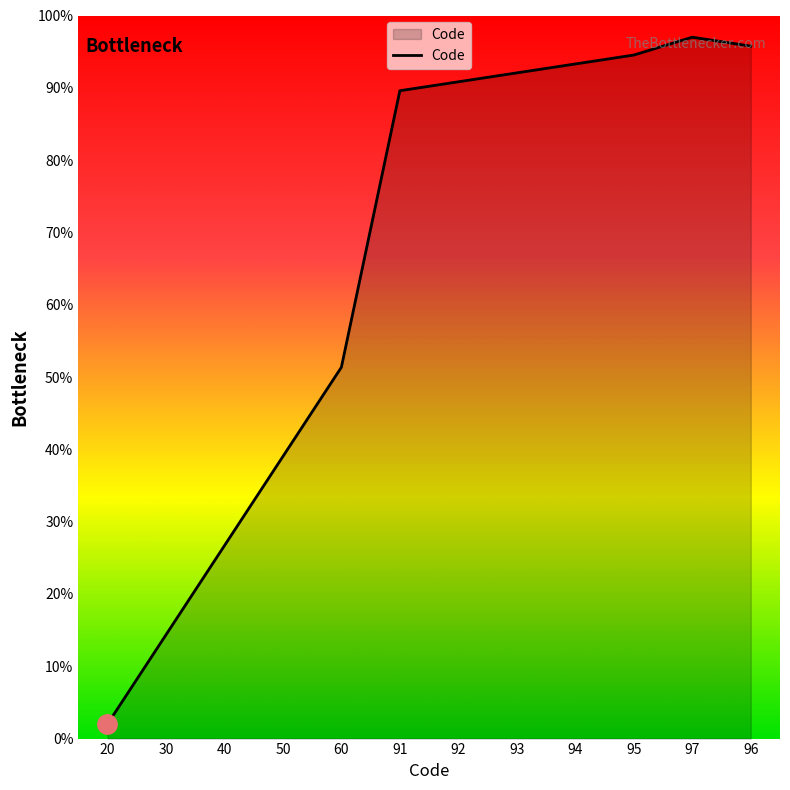

At which label is the value closest to 49?

60